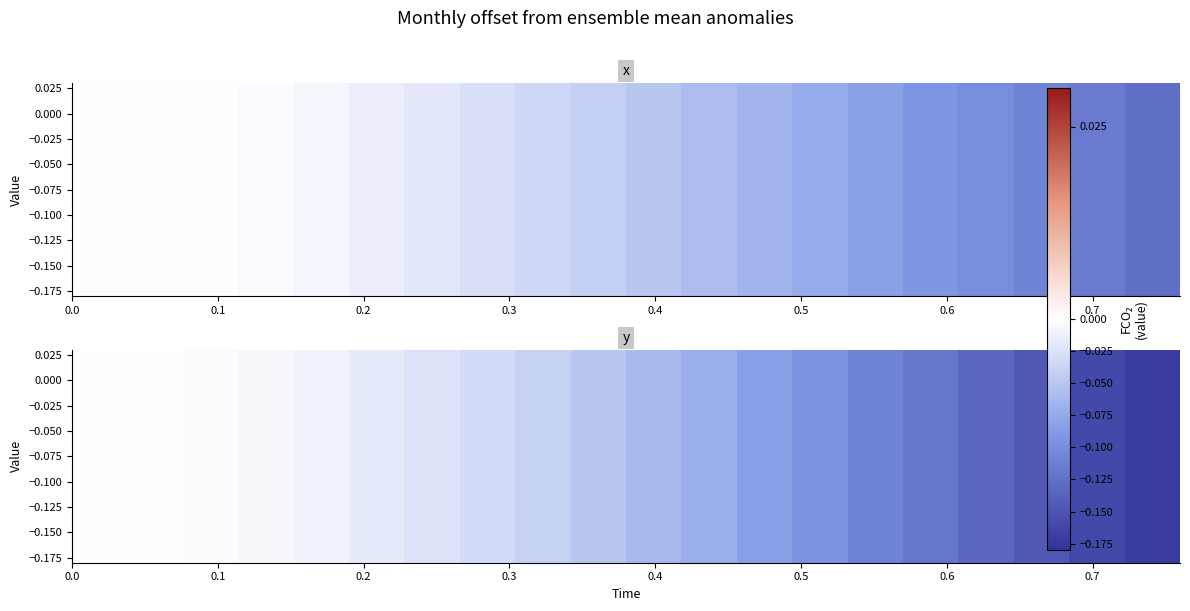

Is it true that the value at 0.3 is -0.0?

False